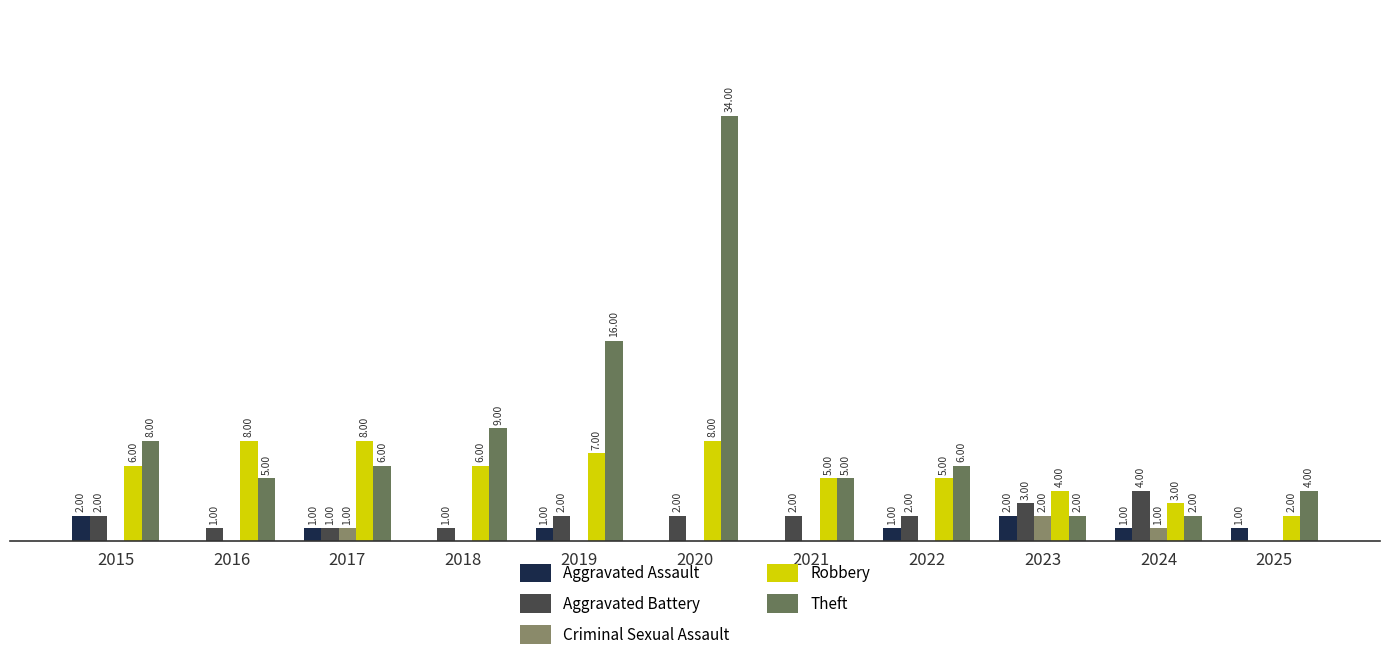

Does the chart contain stacked bars?

No